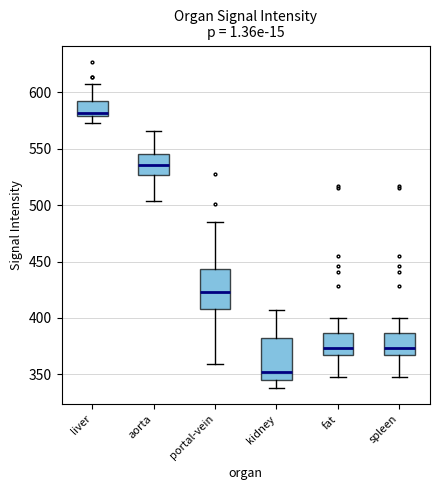

Reading left to right, read every box against the y-axis: the position of its median line, the range the box covers, and the ends of its whiskers. The values are not printed on the chart, so give them approximately, as read against the axis.

liver: median 580 (just above the box's lower edge), box 580 to 595, whiskers 575 to 610
aorta: median 535, box 525 to 545, whiskers 505 to 565
portal-vein: median 425, box 410 to 445, whiskers 360 to 485
kidney: median 350, box 345 to 380, whiskers 340 to 405
fat: median 375, box 365 to 385, whiskers 345 to 400
spleen: median 375, box 365 to 385, whiskers 345 to 400